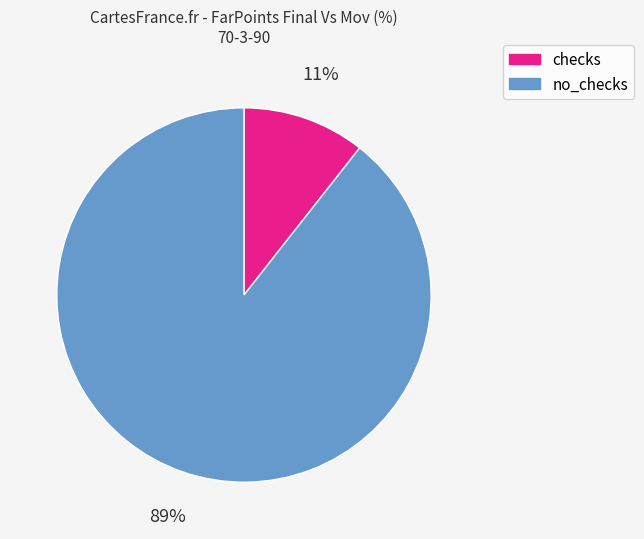

Is there a majority slice in this chart?

Yes